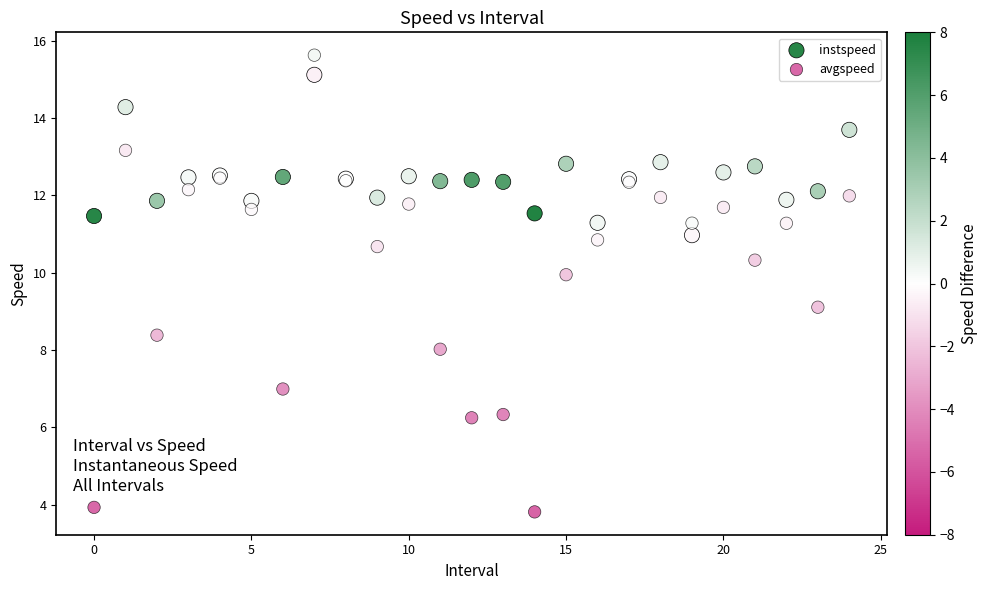

What are all the series names shown in the legend?

instspeed, avgspeed